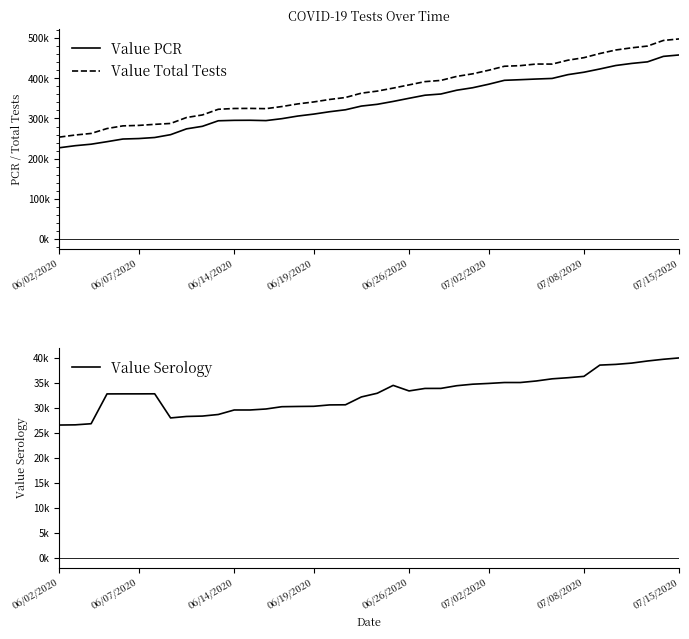

What is the difference between the second highest and second lowest values in the Value PCR series?

222483